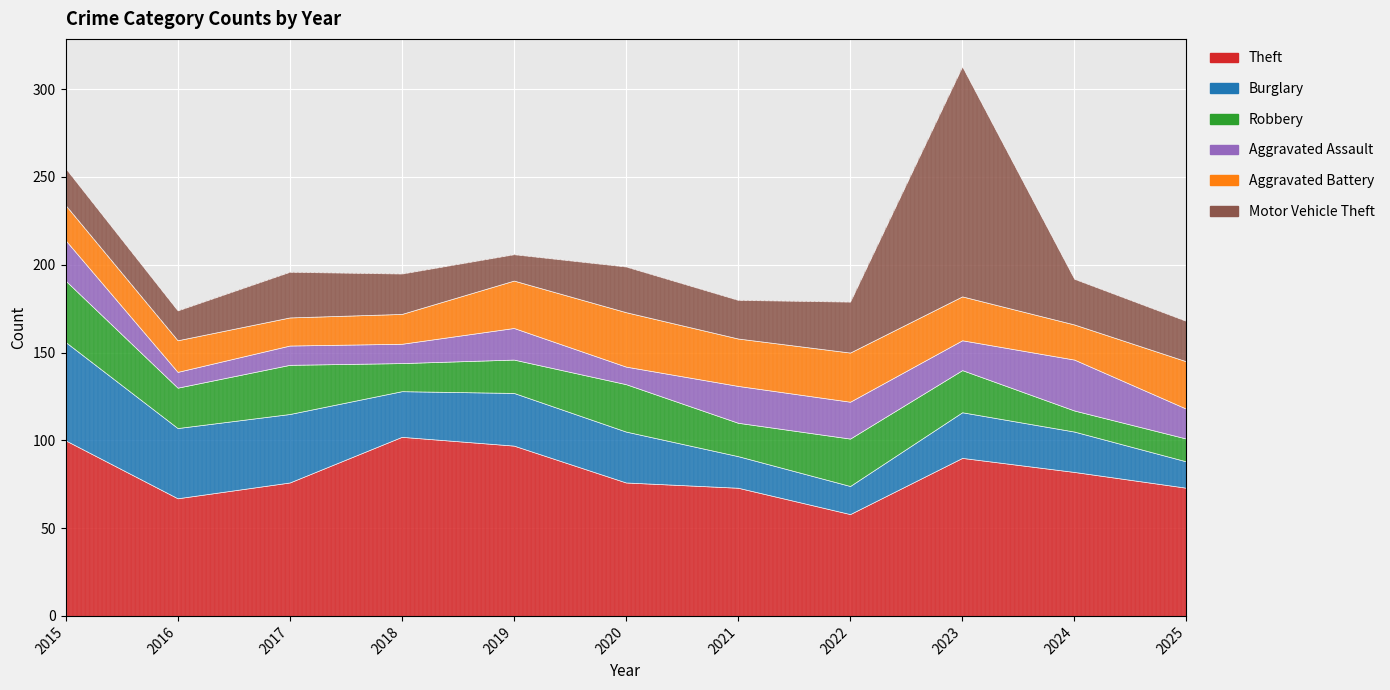

True or false: Burglary has more than 1 points higher than both neighbors.

True